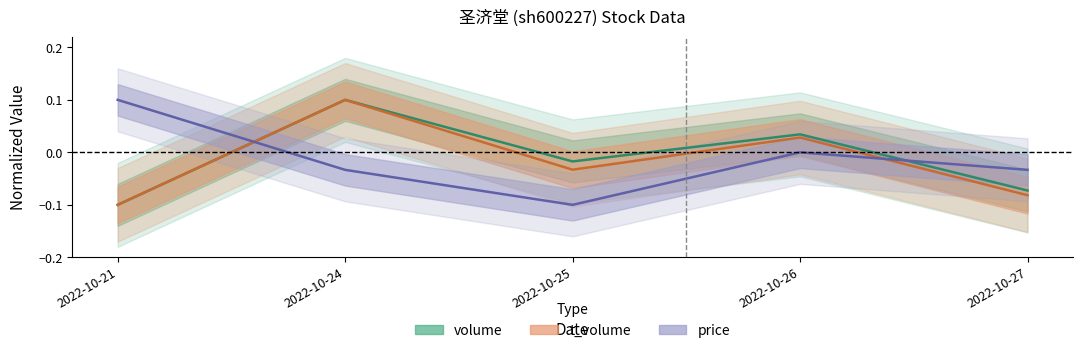

True or false: volume and t_volume cross at least once.

False